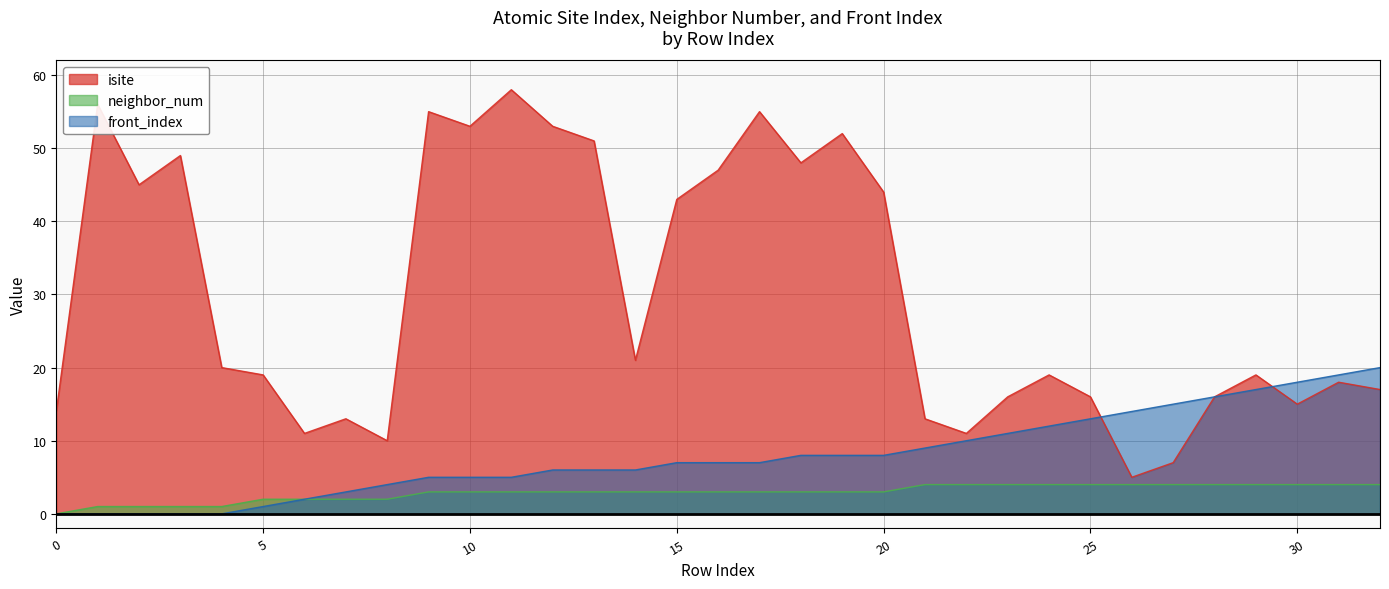

List the series in order of their overall mean, highest first.

isite, front_index, neighbor_num